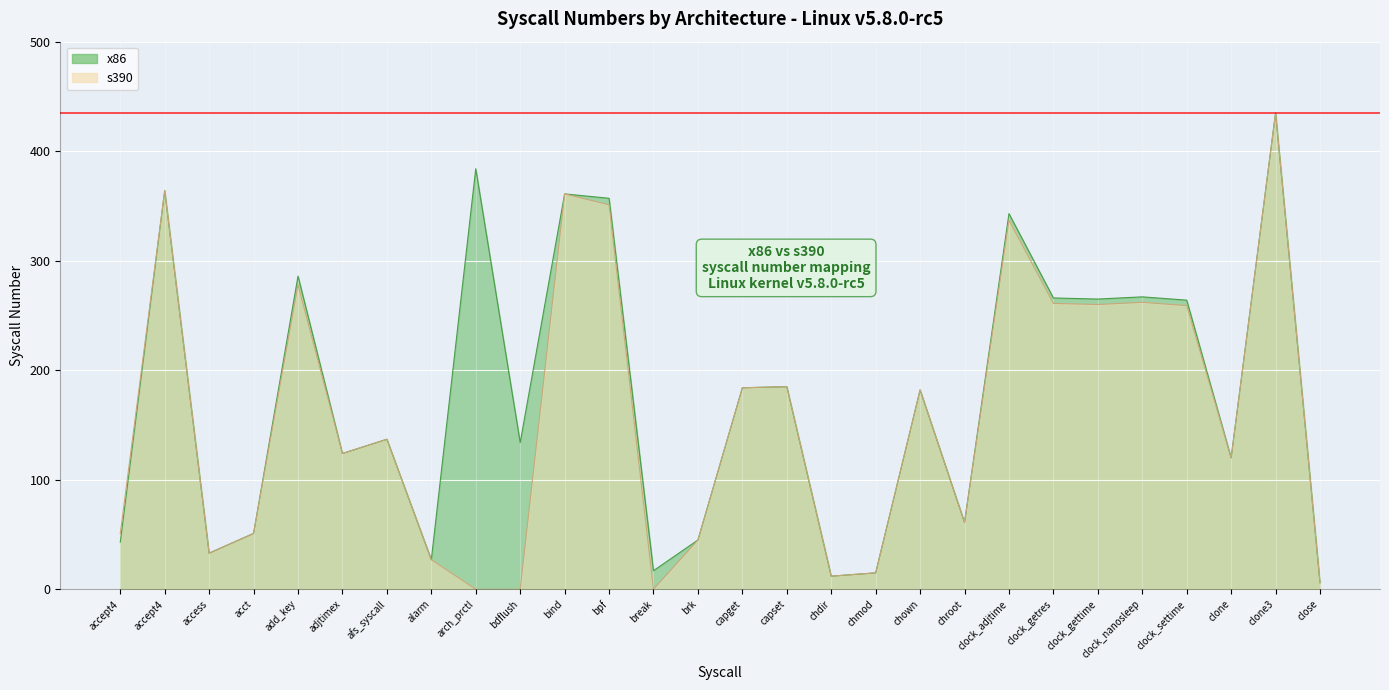

List the labels in order of s390 value, smallest first.

arch_prctl, bdflush, break, close, chdir, chmod, alarm, access, brk, accept4, acct, chroot, clone, adjtimex, afs_syscall, chown, capget, capset, clock_settime, clock_gettime, clock_getres, clock_nanosleep, add_key, clock_adjtime, bpf, bind, accept4, clone3